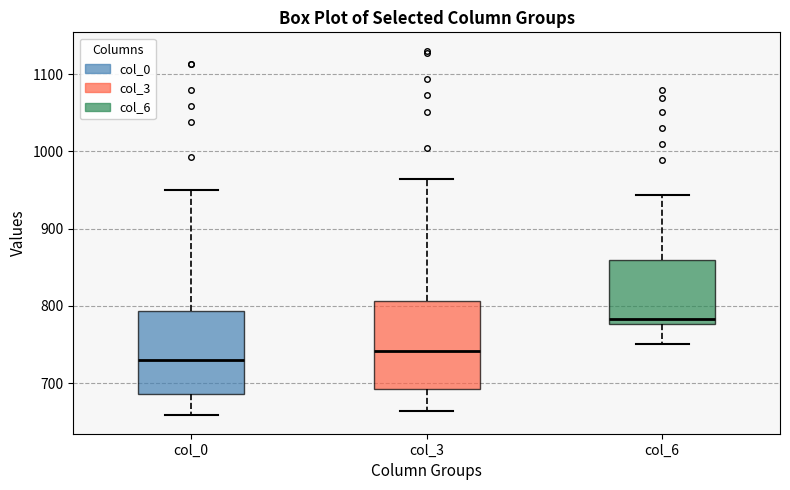

Which box has the highest median line?

col_6